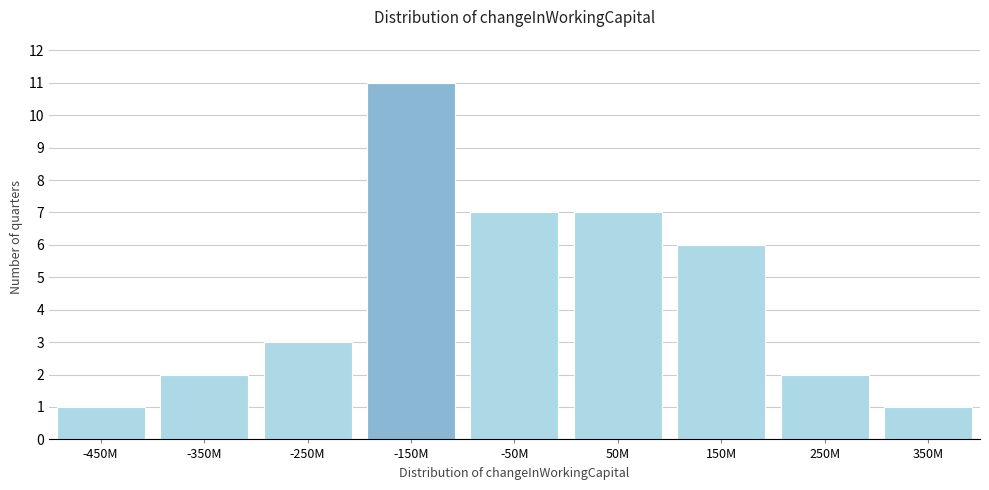

Reading left to right, extract all data points from this chart.

-450M=1	-350M=2	-250M=3	-150M=11	-50M=7	50M=7	150M=6	250M=2	350M=1